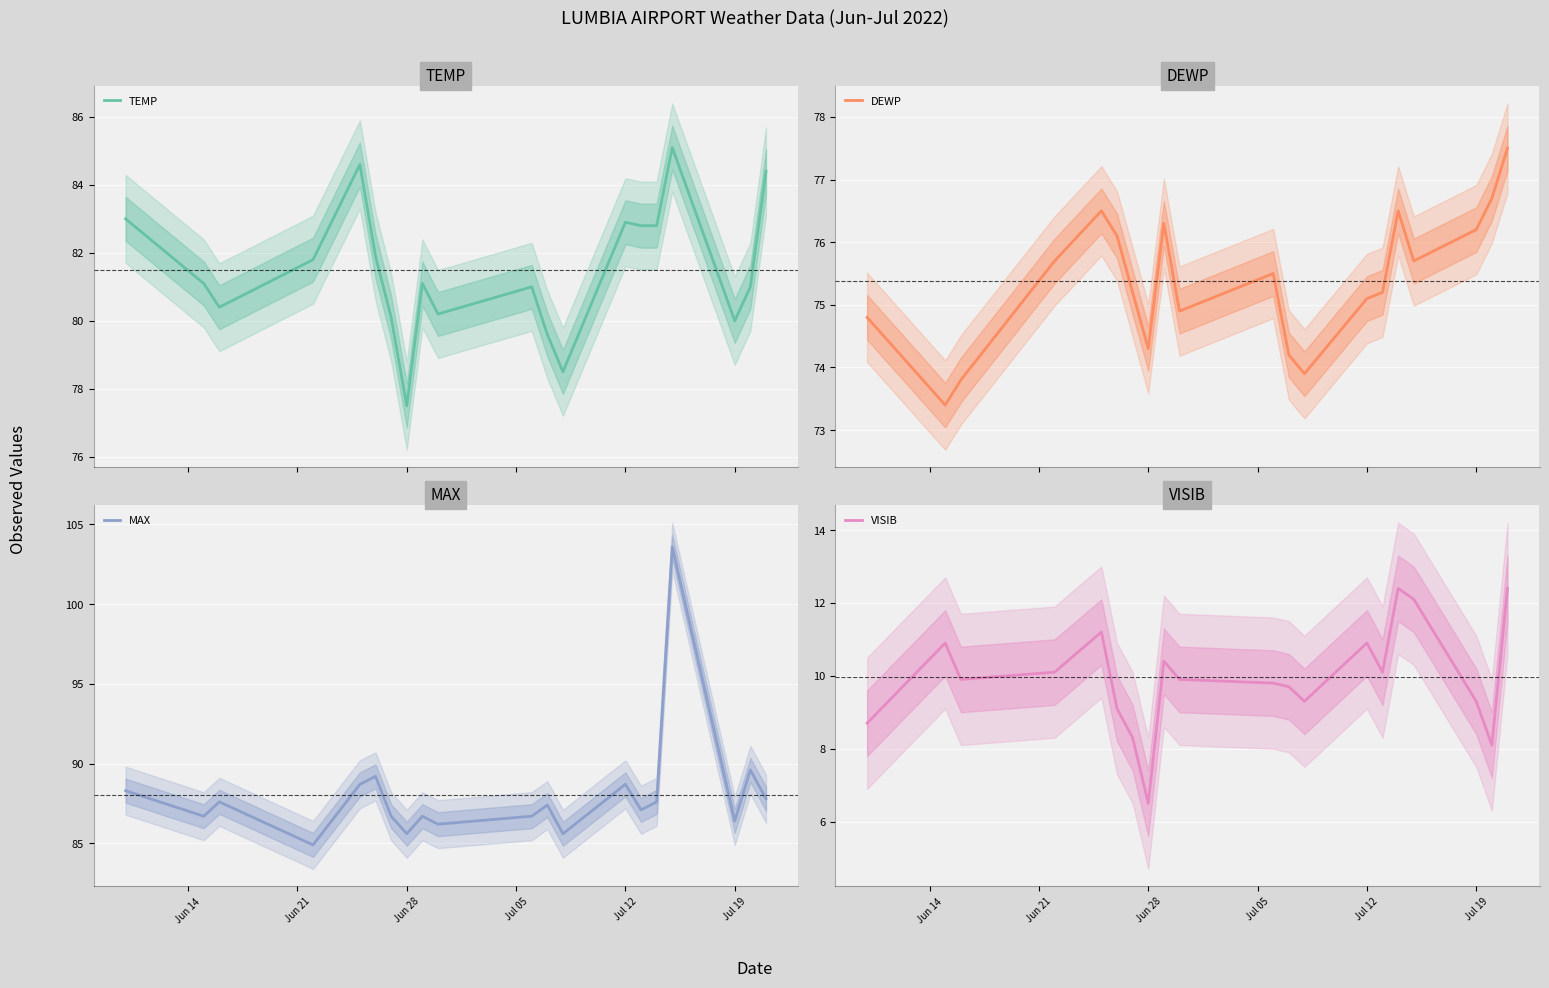

How many categories are shown in the chart?

20